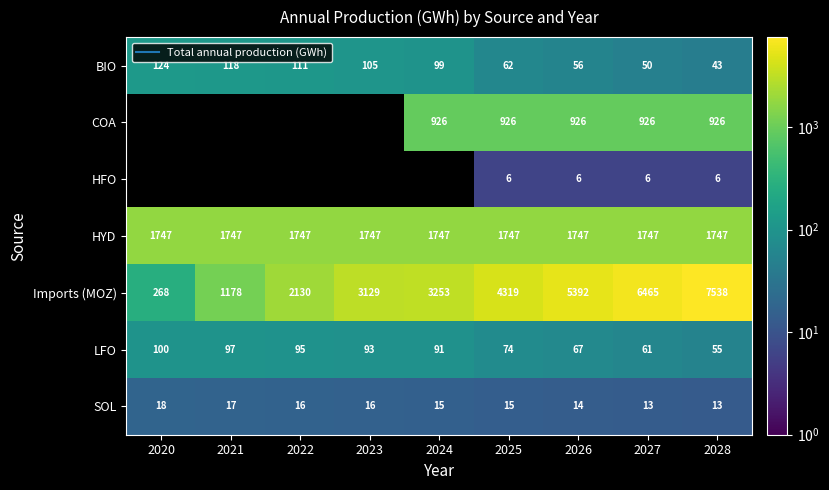

Is it true that BIO equals 78.6 at 2027?

False